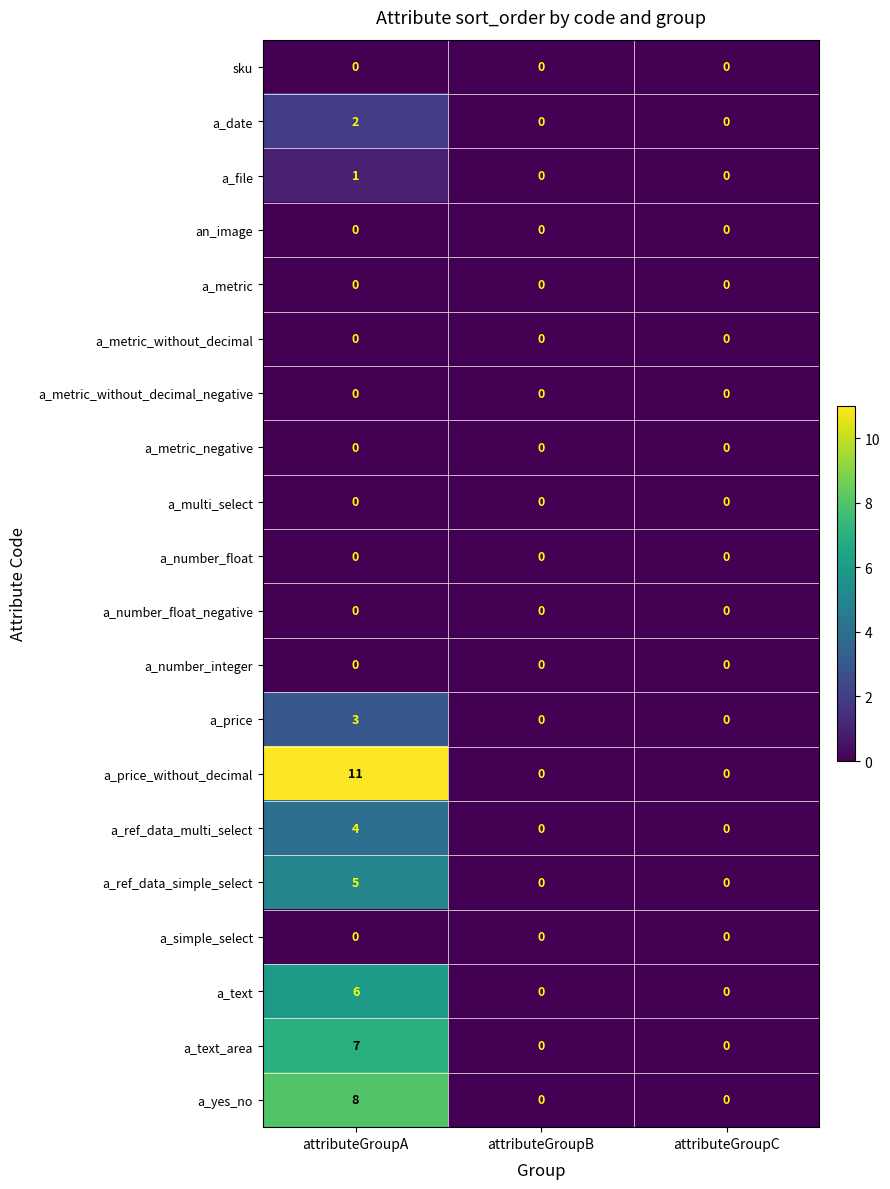

Count the a_date values in the range 0 to 2.

3